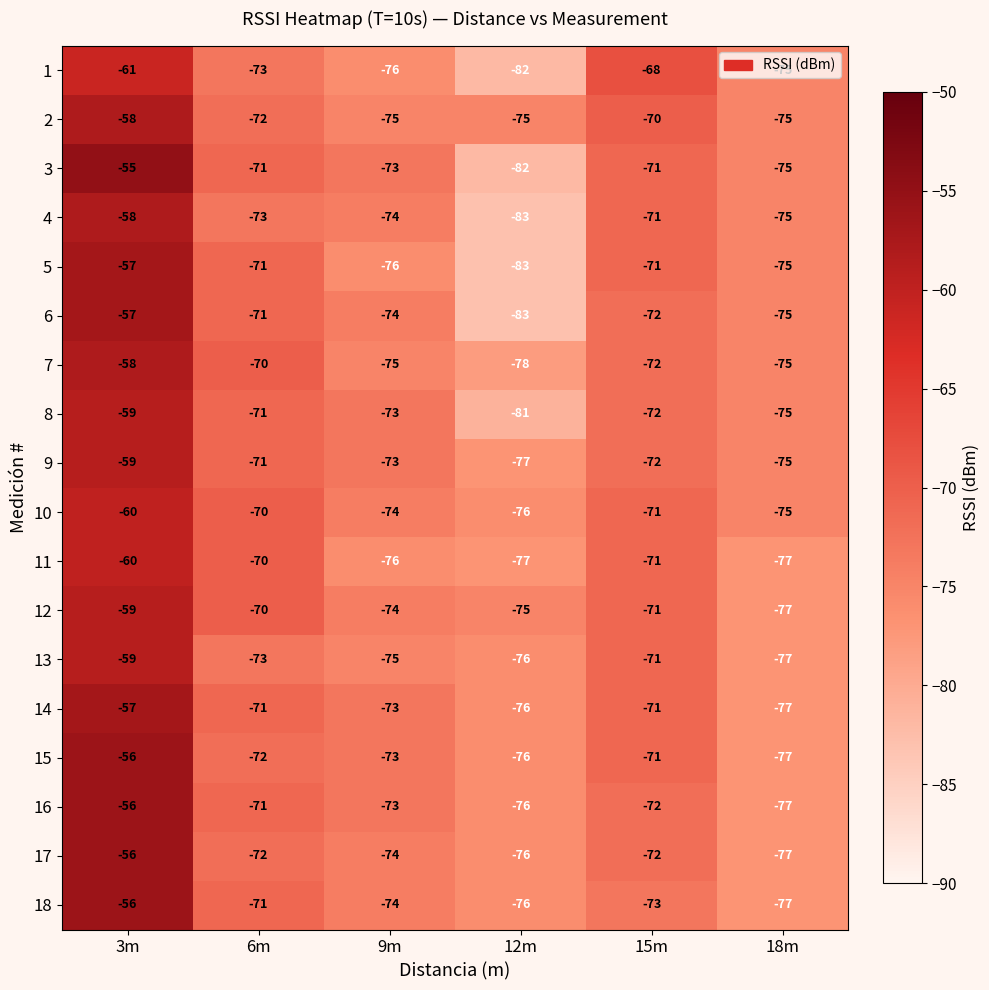

Where is 8 nearest to the value -70?

6m